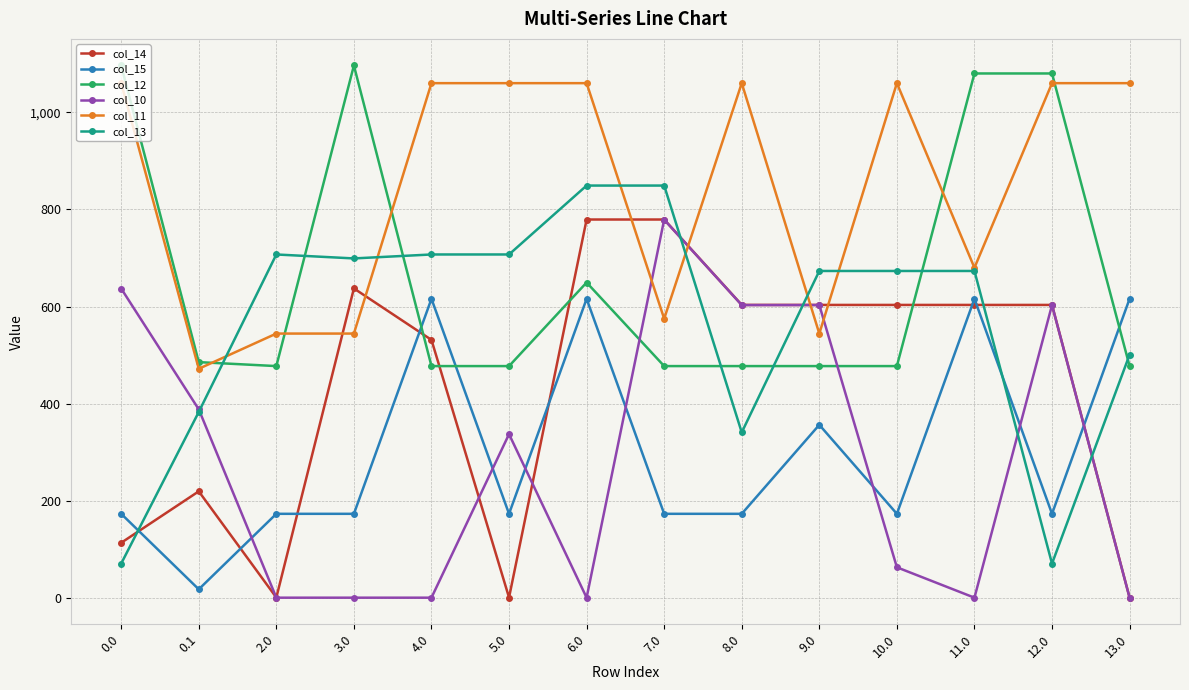

True or false: col_10 and col_14 intersect in this chart.

True